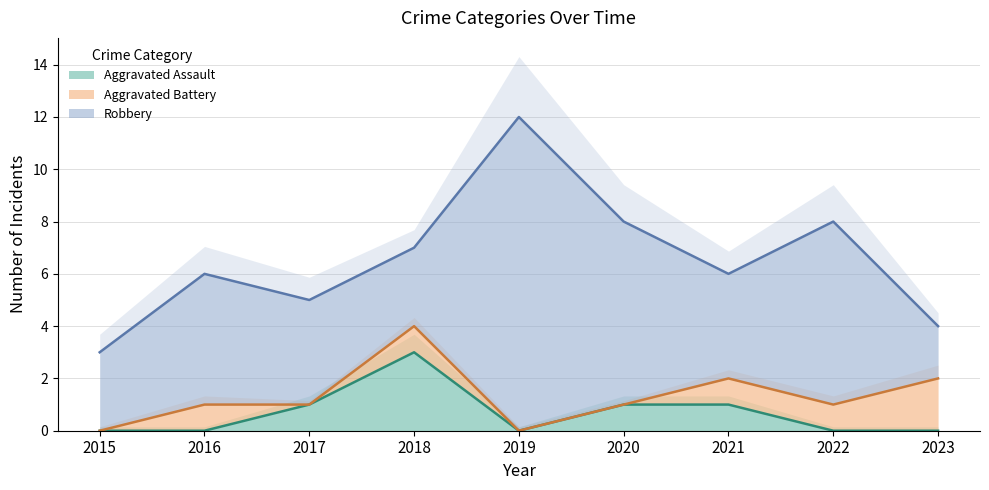

At which label does Aggravated Assault reach its peak?

2018